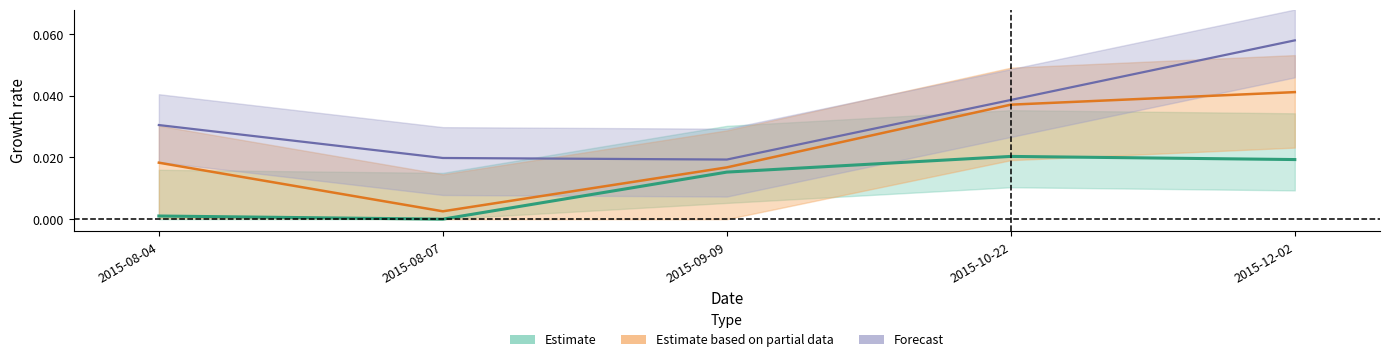

What position from the left is 2015-12-02?

5